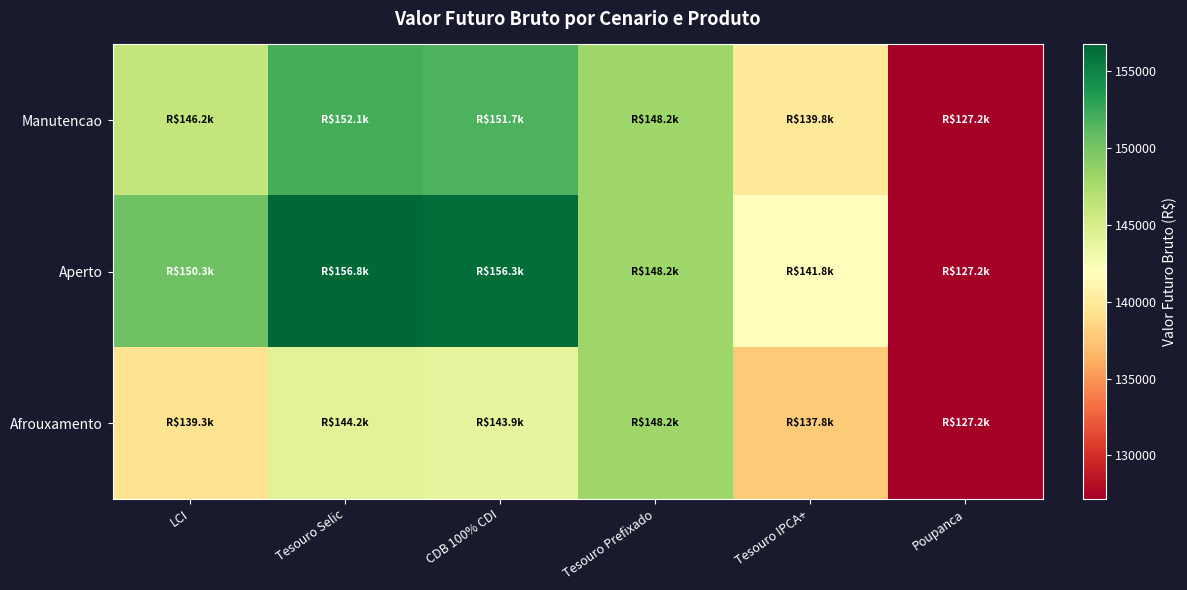

Reading left to right, transcribe all the data shown in this chart.

Manutencao: LCI=146213.5	Tesouro Selic=152087.5	CDB 100% CDI=151691.1	Tesouro Prefixado=148154.4	Tesouro IPCA+=139797.8	Poupanca=127175.2
Aperto: LCI=150299.0	Tesouro Selic=156750.7	CDB 100% CDI=156346.3	Tesouro Prefixado=148154.4	Tesouro IPCA+=141810.8	Poupanca=127175.2
Afrouxamento: LCI=139330.7	Tesouro Selic=144244.5	CDB 100% CDI=143861.8	Tesouro Prefixado=148154.4	Tesouro IPCA+=137800.7	Poupanca=127175.2